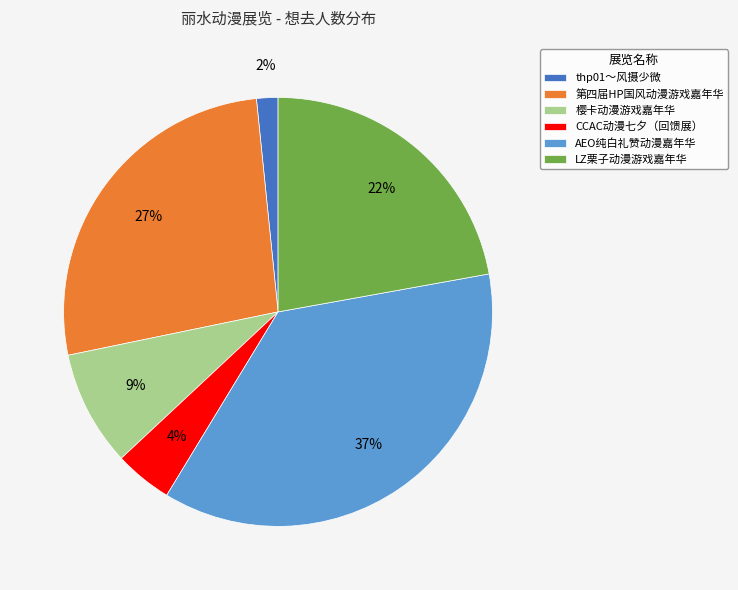

To the nearest percent, what is the average slice percentage?

17%